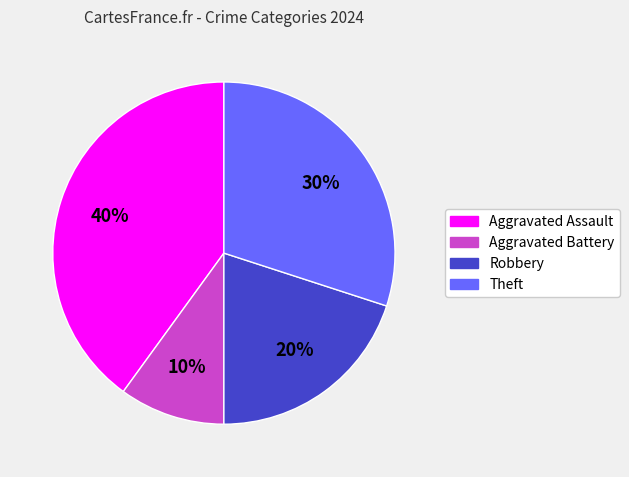

What is the ratio of the value at Aggravated Assault to the value at Theft?

1.3